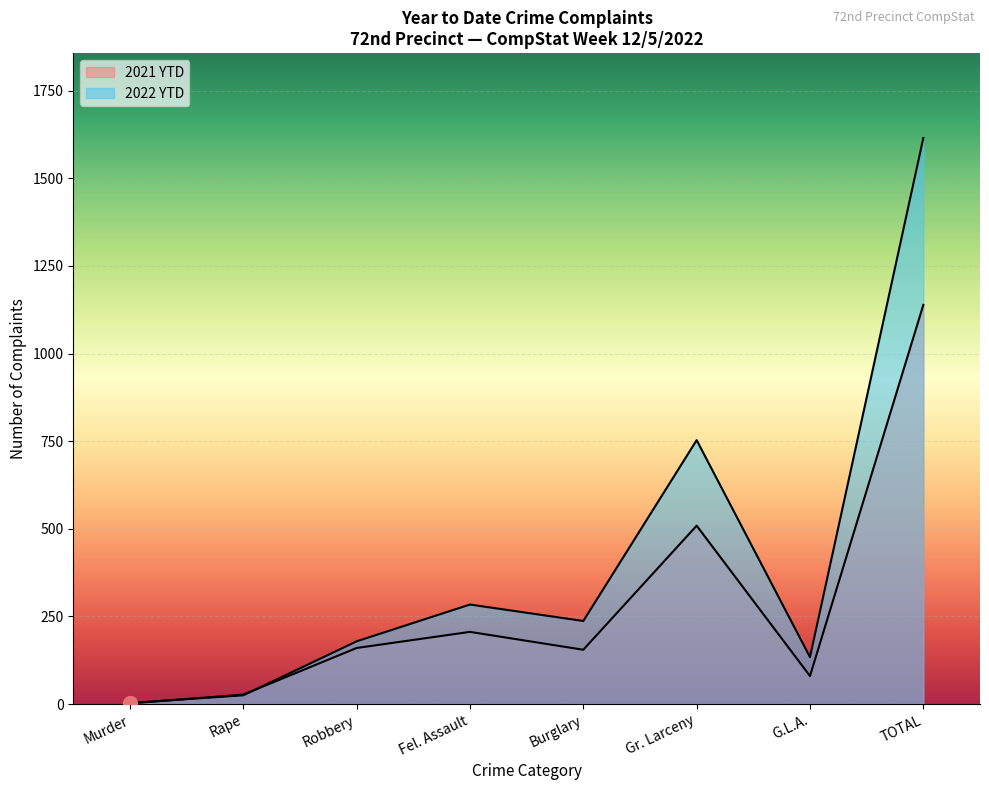

List the series in order of their peak value, highest first.

2022 YTD, 2021 YTD